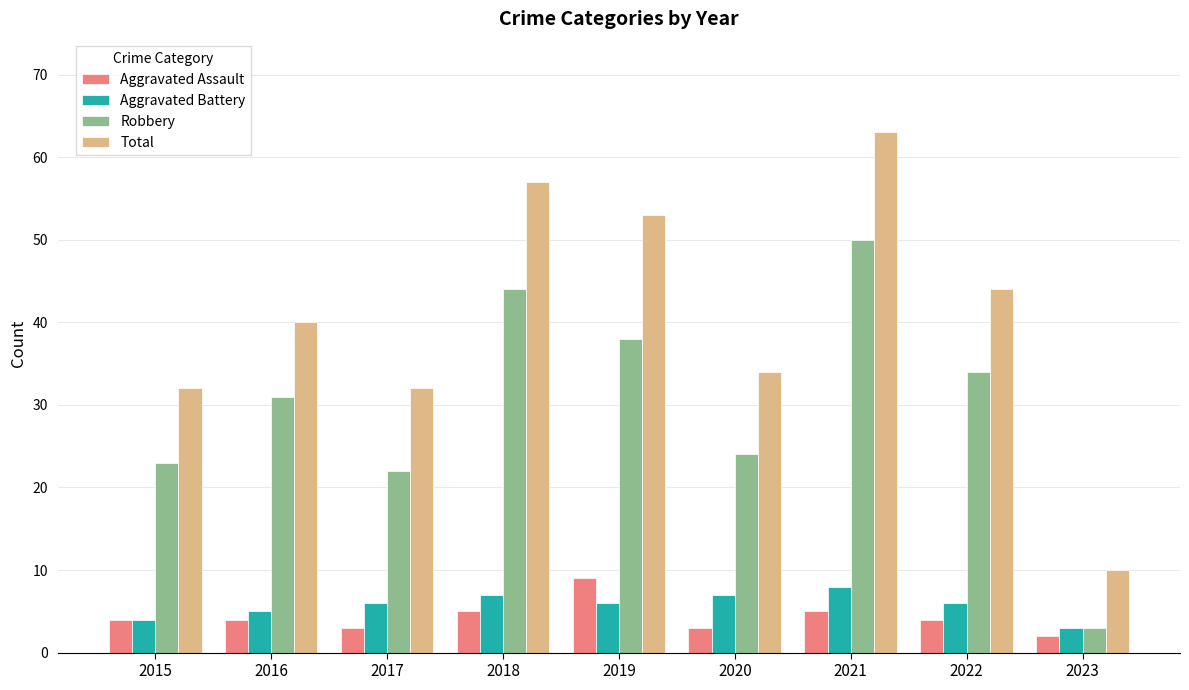

Reading left to right, list all the values displayed in this chart.

Aggravated Assault: 2015=4	2016=4	2017=3	2018=5	2019=9	2020=3	2021=5	2022=4	2023=2
Aggravated Battery: 2015=4	2016=5	2017=6	2018=7	2019=6	2020=7	2021=8	2022=6	2023=3
Robbery: 2015=23	2016=31	2017=22	2018=44	2019=38	2020=24	2021=50	2022=34	2023=3
Total: 2015=32	2016=40	2017=32	2018=57	2019=53	2020=34	2021=63	2022=44	2023=10